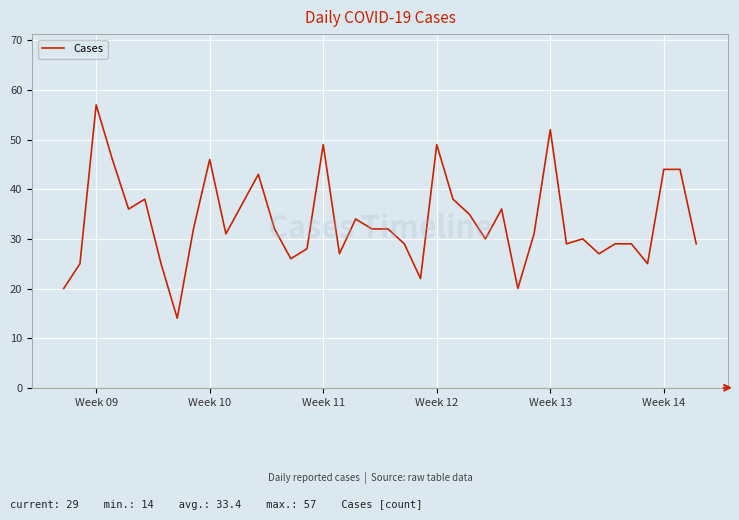

What is the difference between the maximum and minimum values?

43